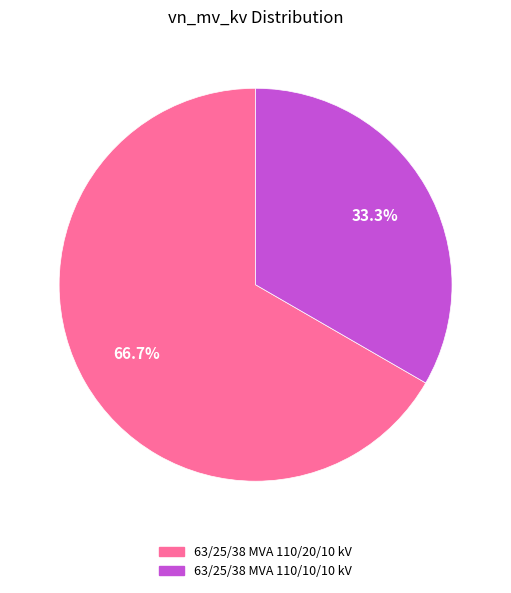

How many slices are in this pie chart?

2